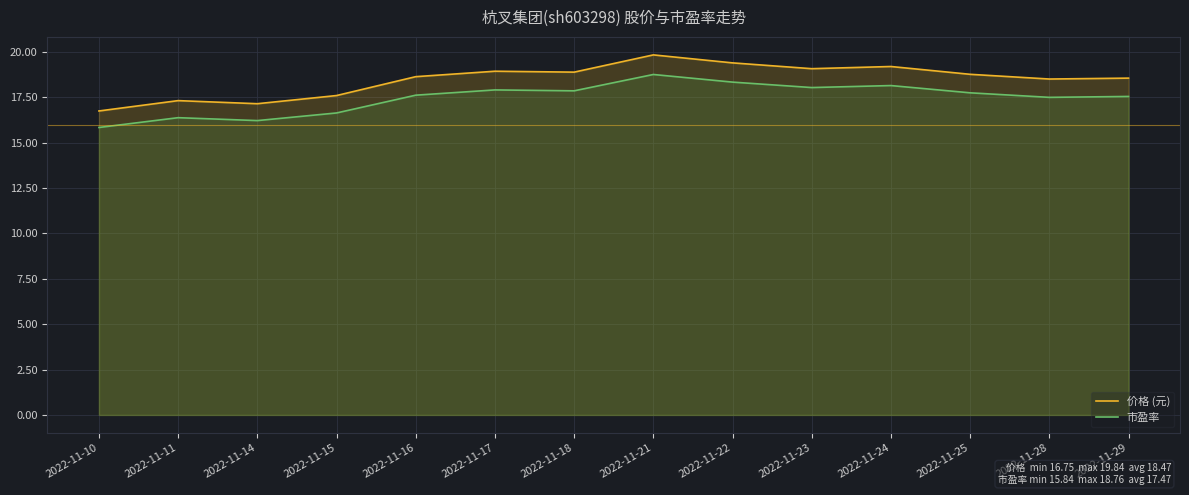

What is the difference between the highest and lowest values at 2022-11-21?

1.1